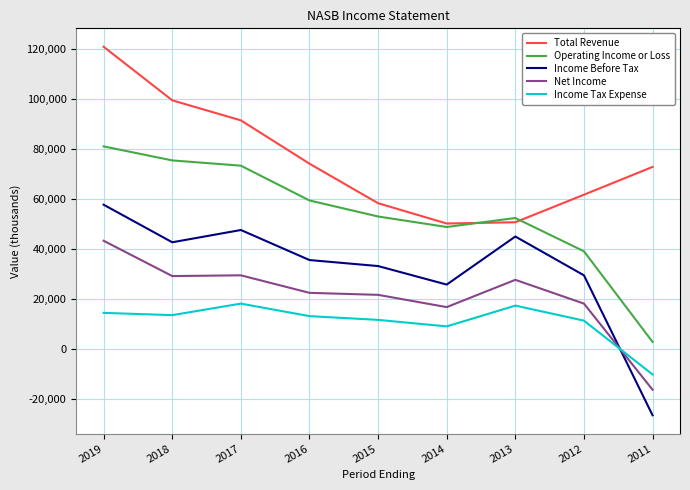

What are all the series names shown in the legend?

Total Revenue, Operating Income or Loss, Income Before Tax, Net Income, Income Tax Expense